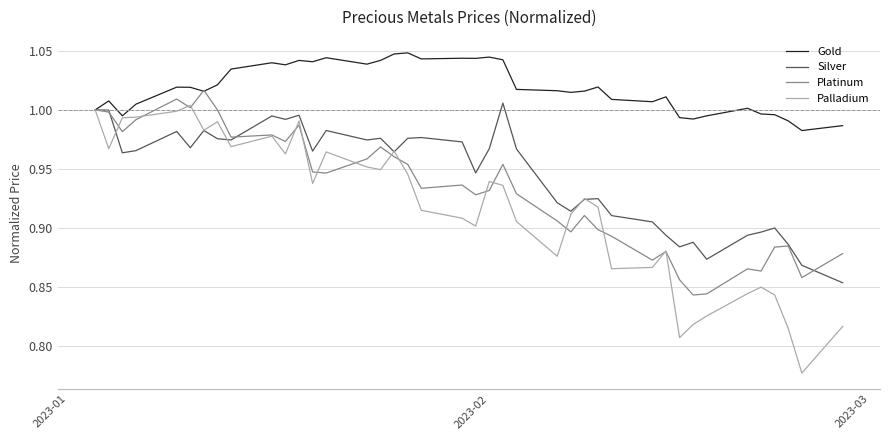

How many lines are shown in the chart?

4